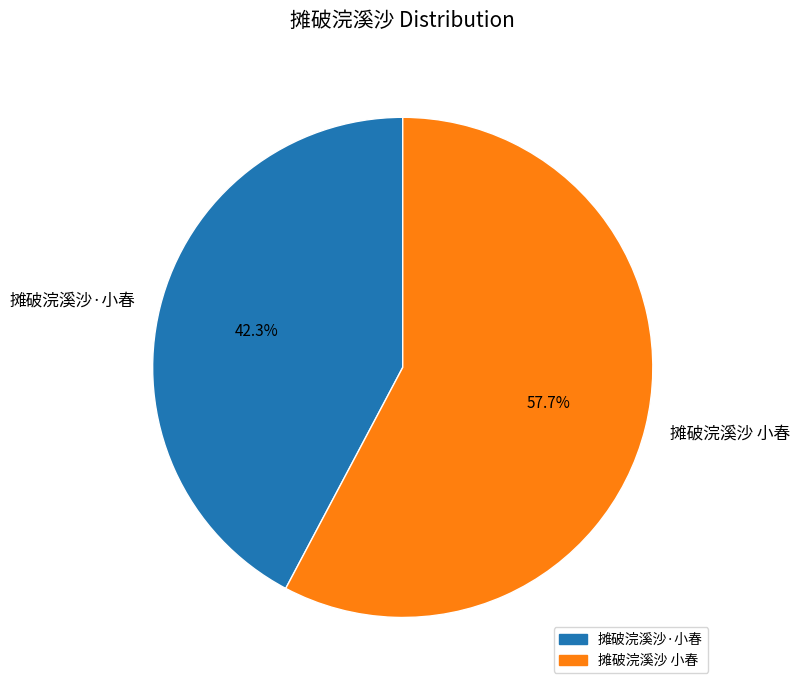

The 摊破浣溪沙 小春 slice represents 48% of the pie. True or false?

False